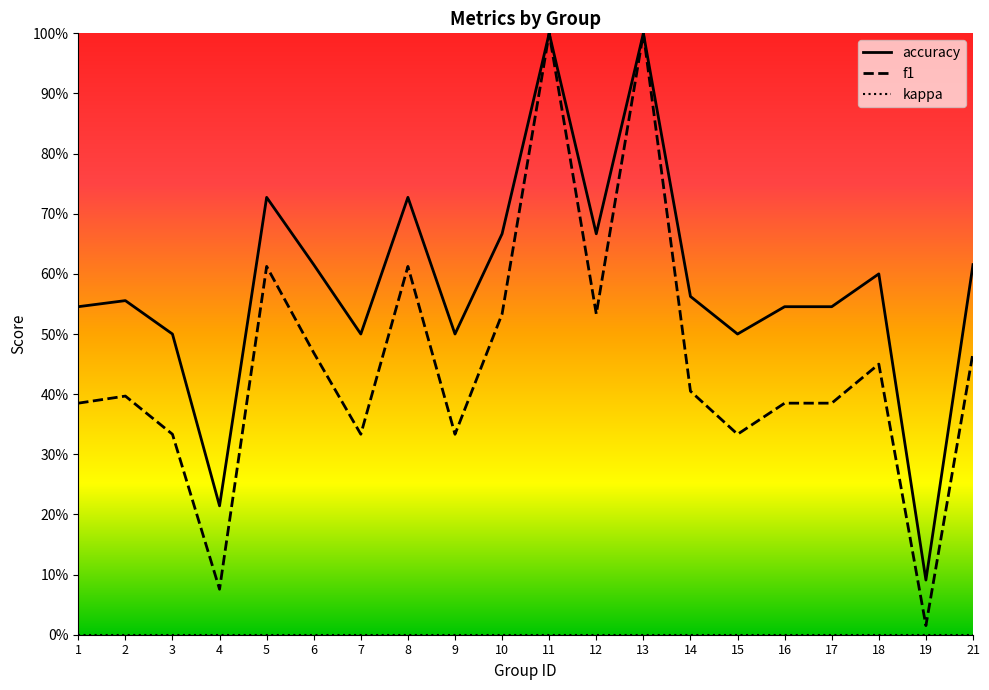

Which series has the largest total across all categories?

accuracy